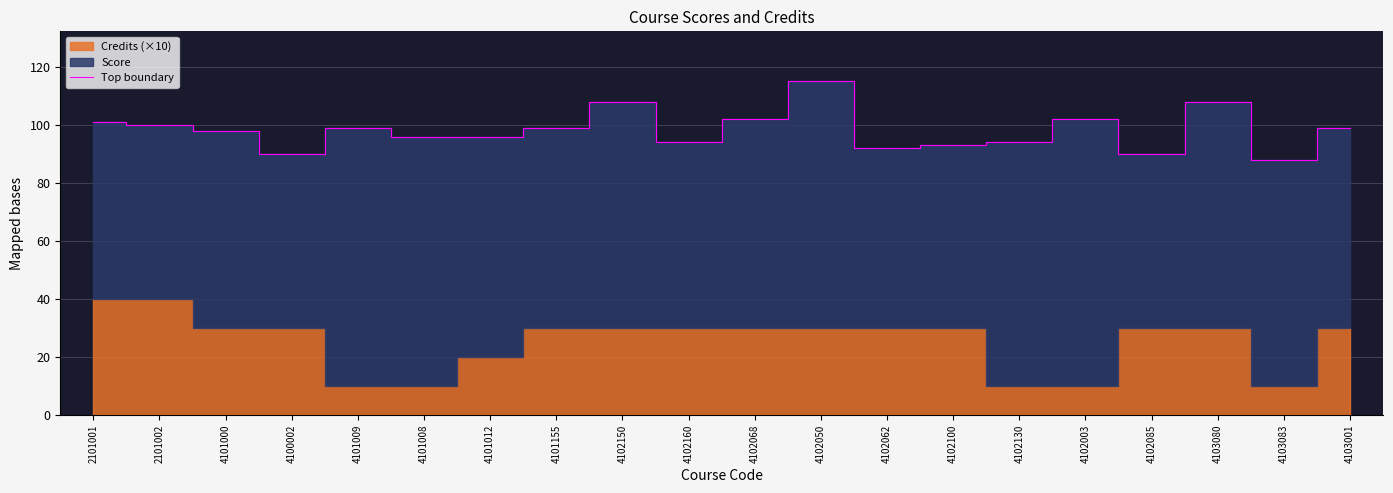

What is the average value?

98